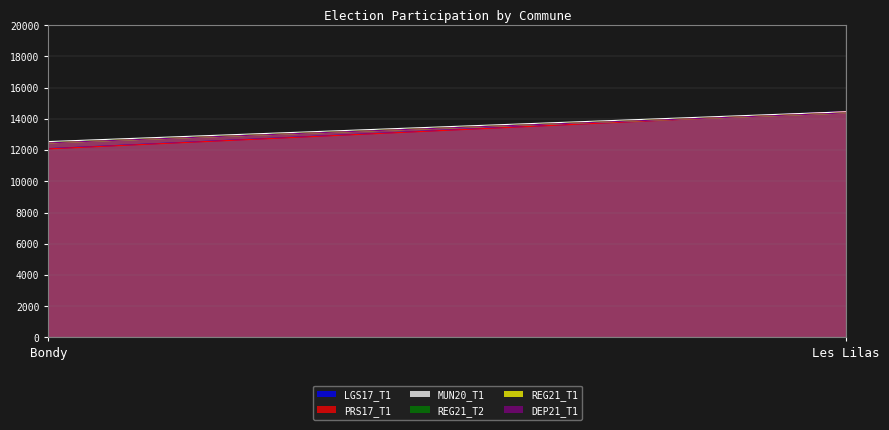

The value of REG21_T1 at Bondy is 12460. True or false?

True